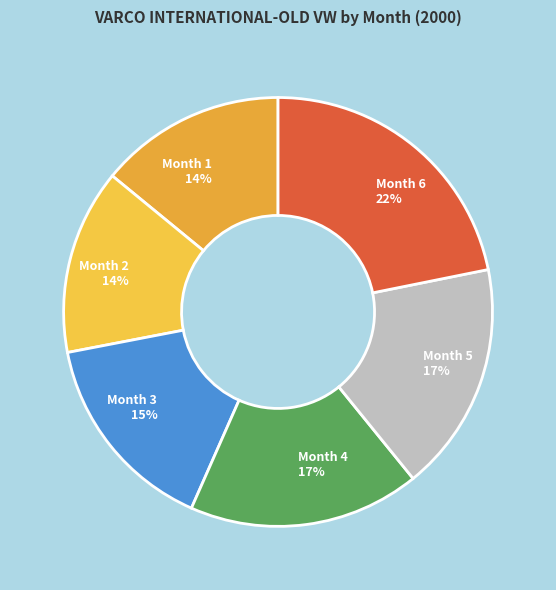

True or false: Month 2 accounts for 14% of the total.

True